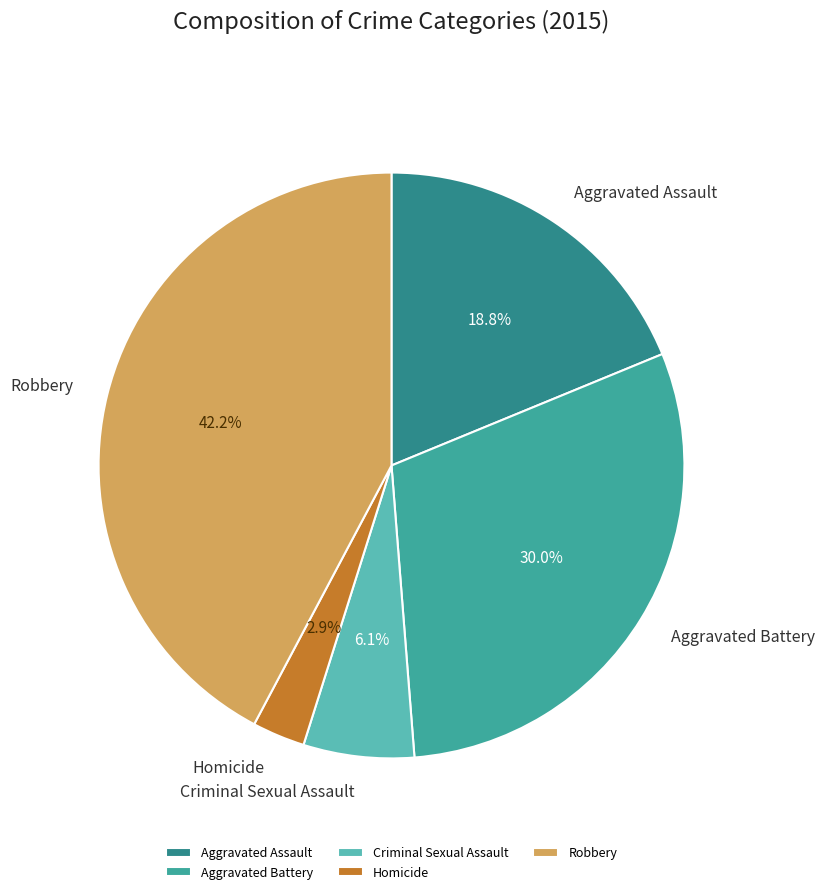

Which has a higher value, Criminal Sexual Assault or Robbery?

Robbery